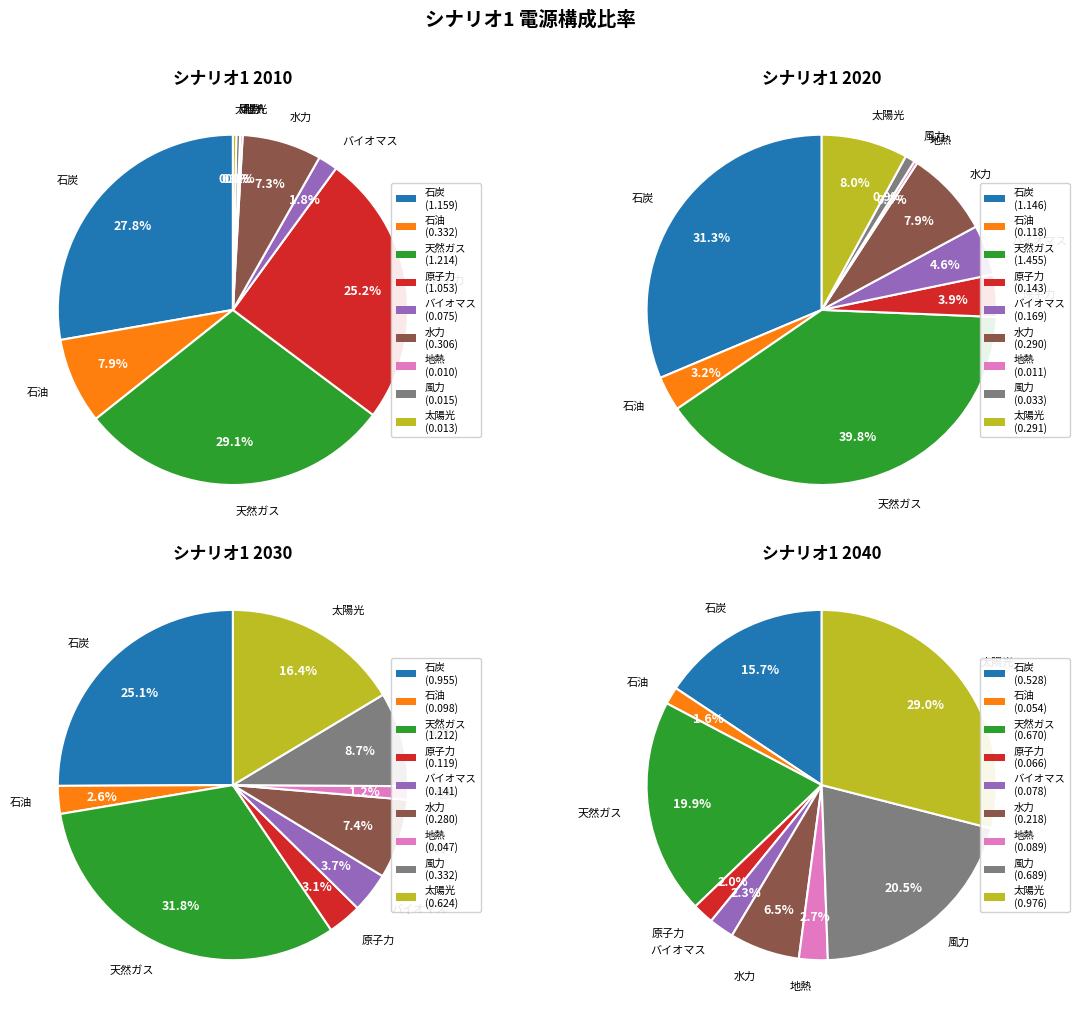

Which series has the widest spread of values?

2020